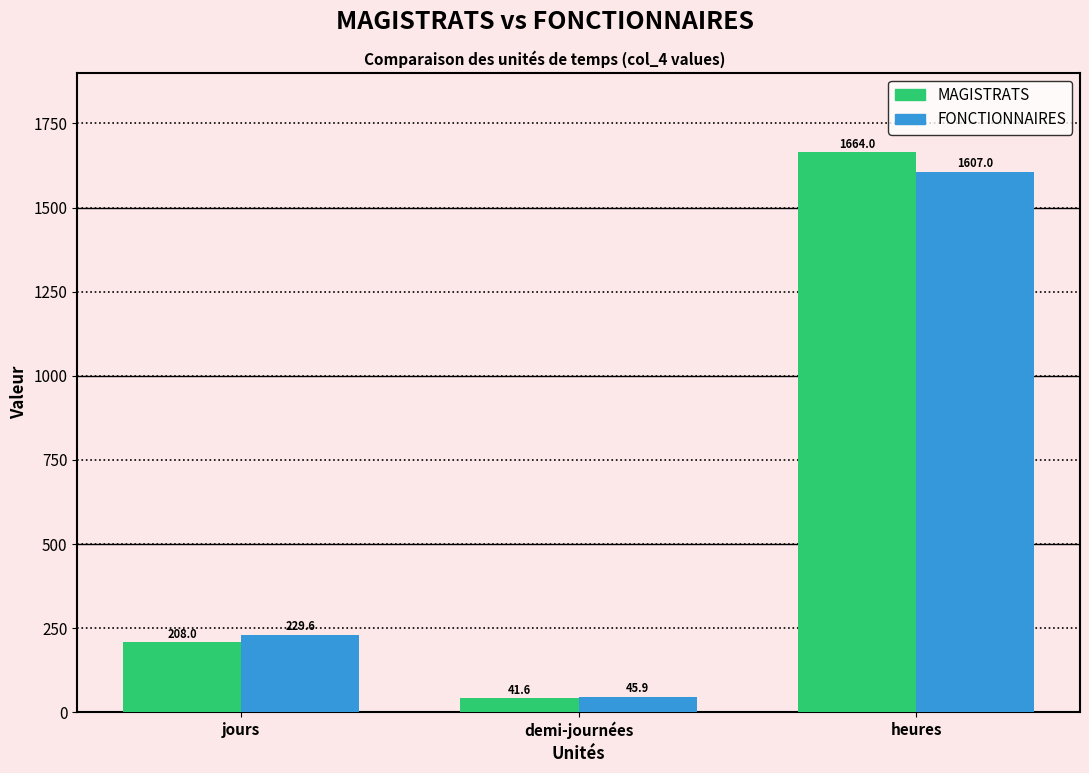

At demi-journées, list the series in order from smallest to largest.

MAGISTRATS, FONCTIONNAIRES